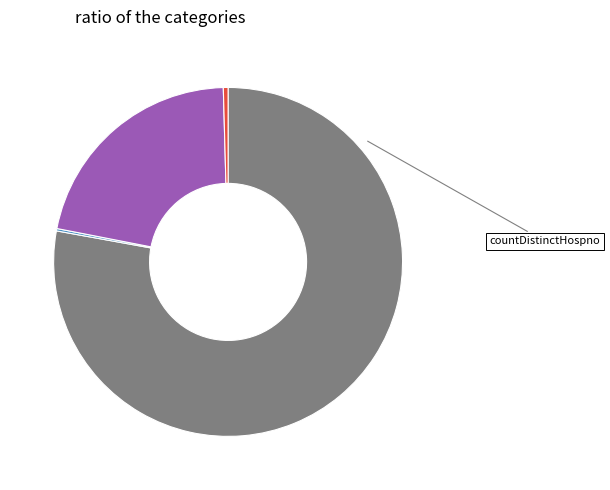

Count the number of slices in the pie.

5